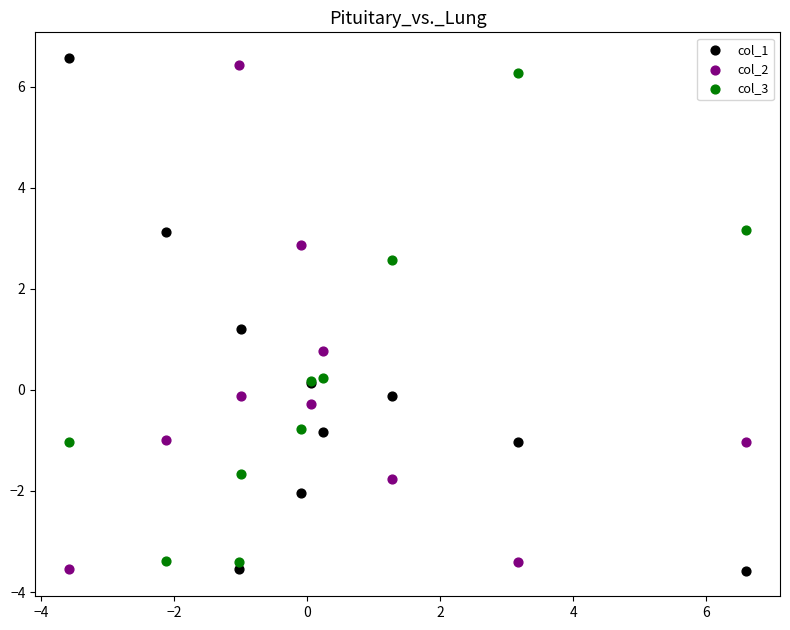

What is the X range (max minus min) for the scatter plot?

10.2